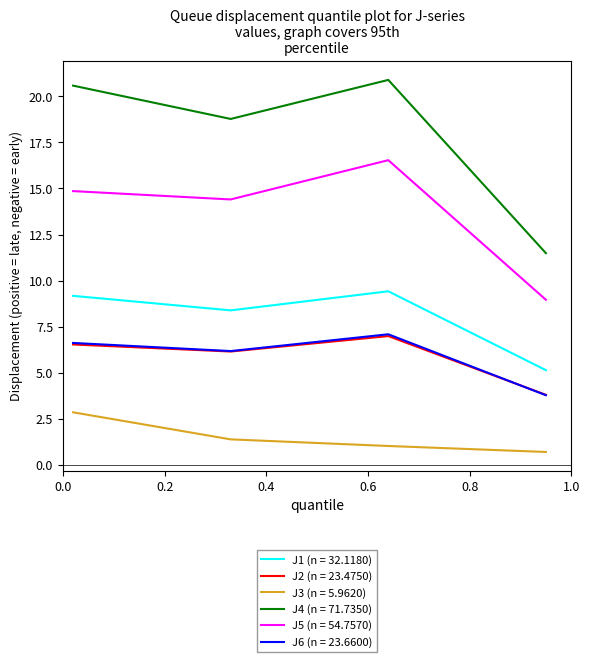

Which series has the largest total across all categories?

J4 (n = 71.7350)